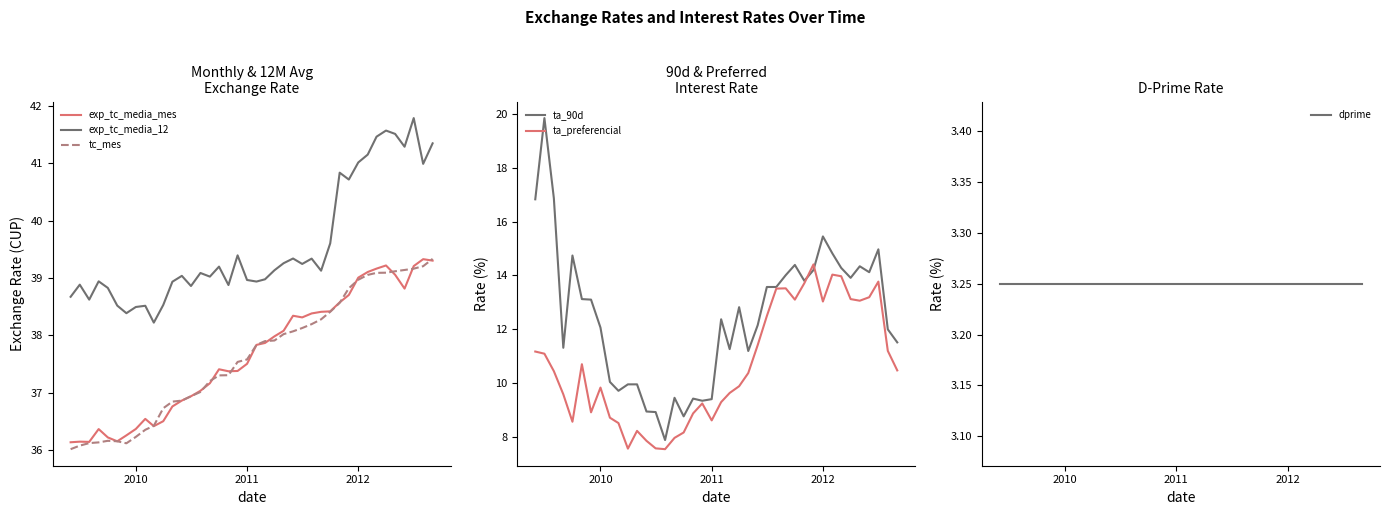

Which series has the largest total across all categories?

exp_tc_media_12